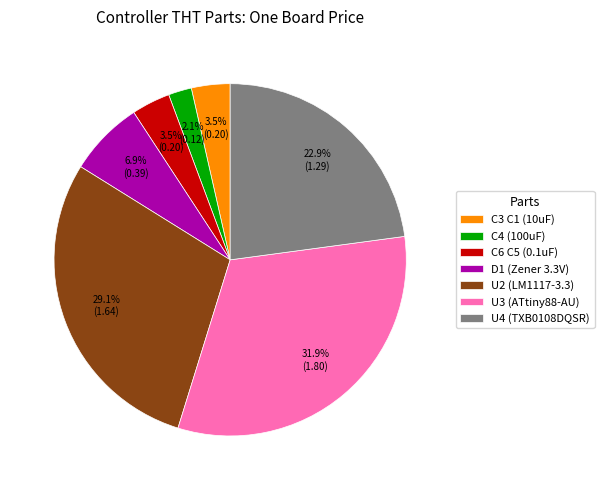

Which category has the biggest portion of the pie?

U3 (ATtiny88-AU)